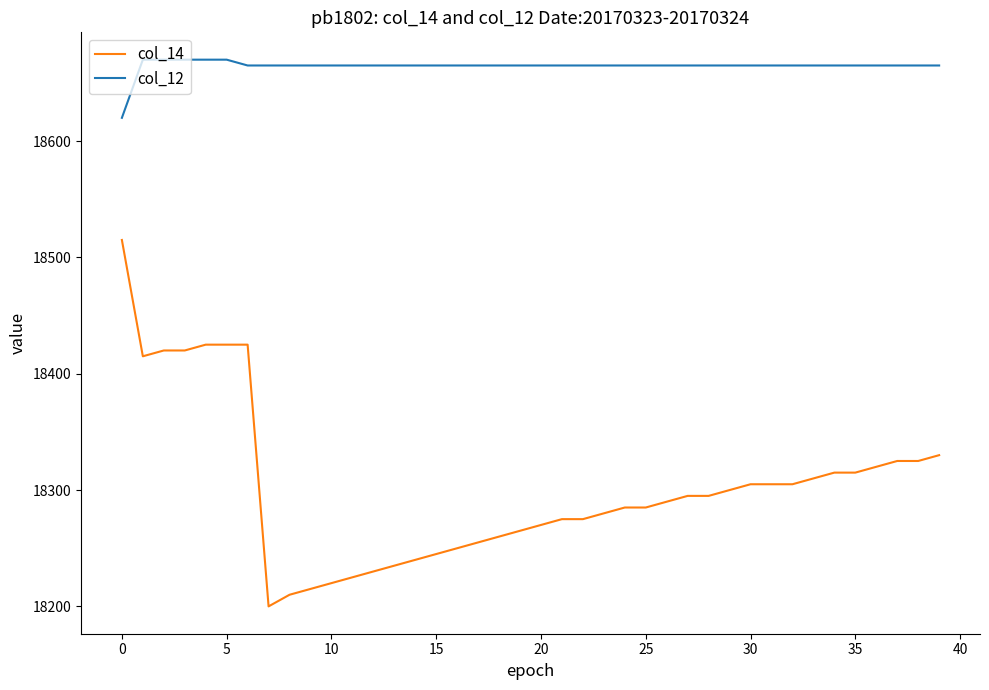

What is the difference between the second highest and minimum values in the col_12 series?

50